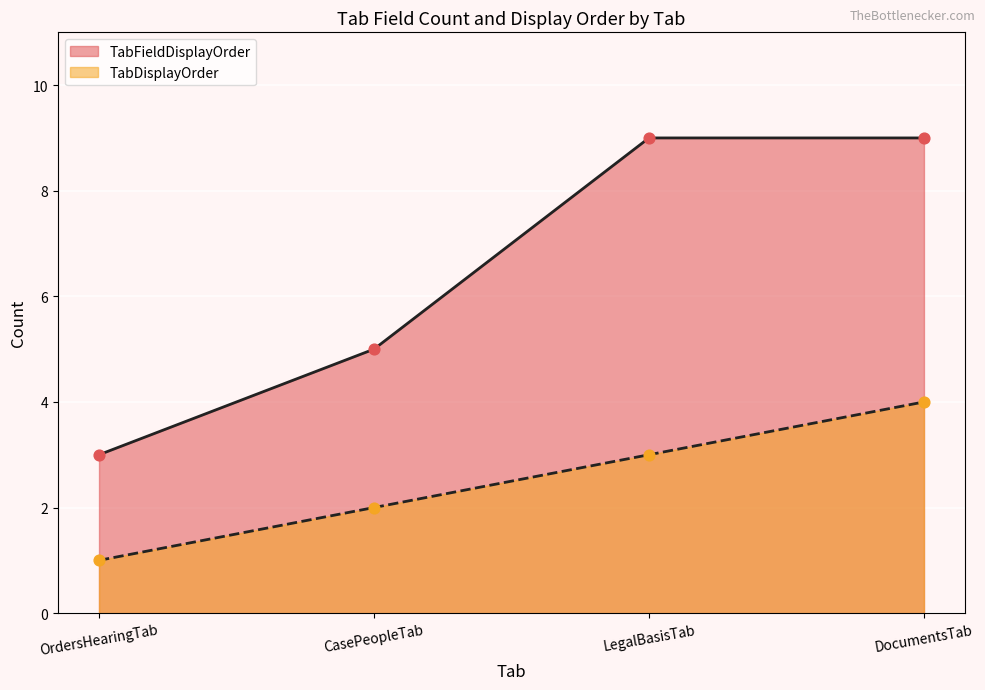

Is the value of TabDisplayOrder at DocumentsTab greater than the value of TabFieldDisplayOrder at LegalBasisTab?

No